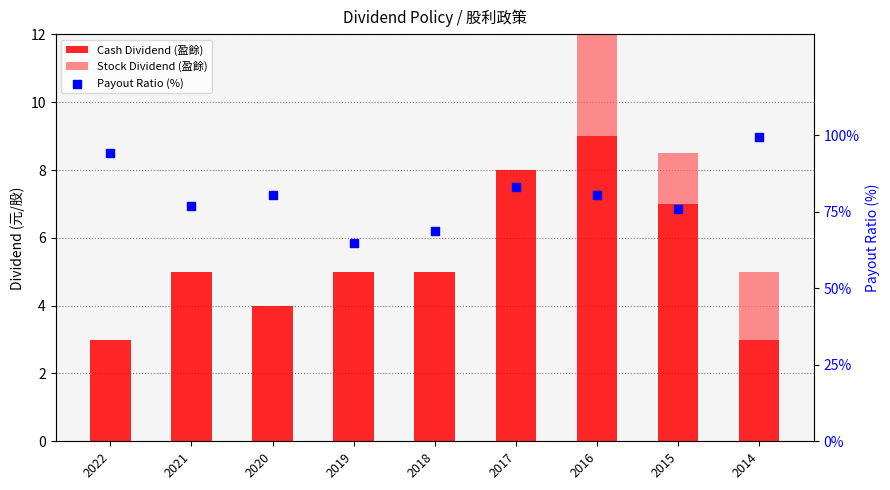

Which series contains the highest Y value?

Payout Ratio (%)